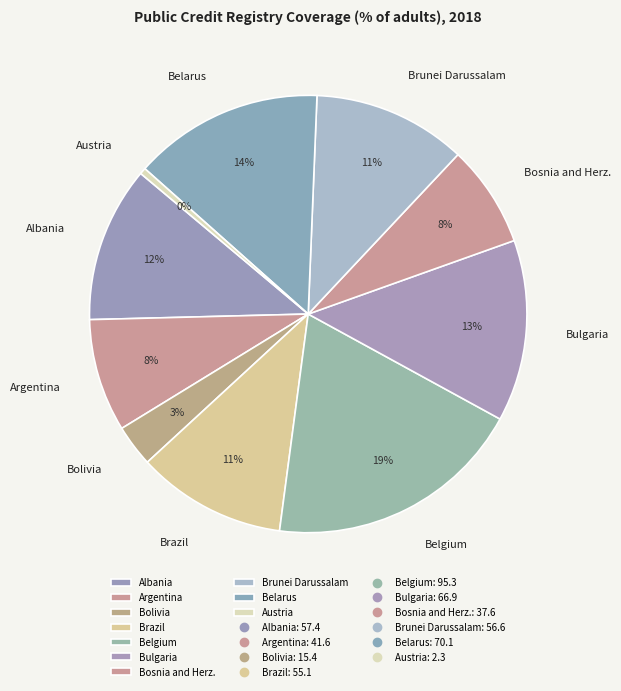

To the nearest percent, what is the difference between the largest and smallest slice percentages?

19%